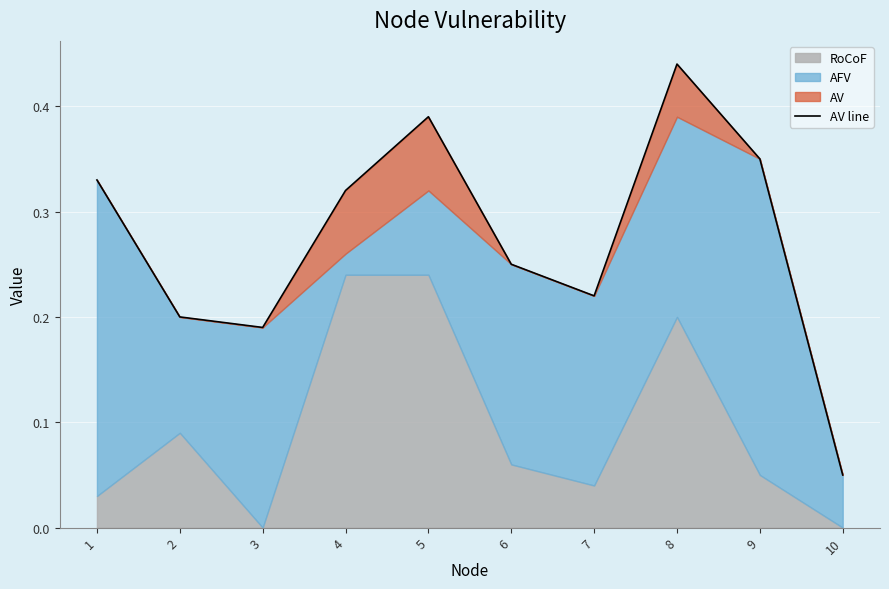

True or false: there are more than 2 points higher than both neighbors.

False